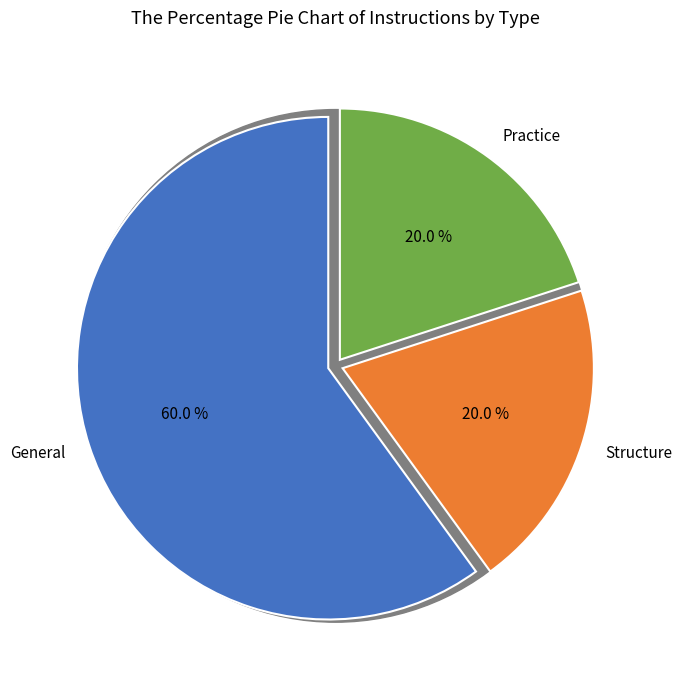

Which category has the biggest portion of the pie?

General